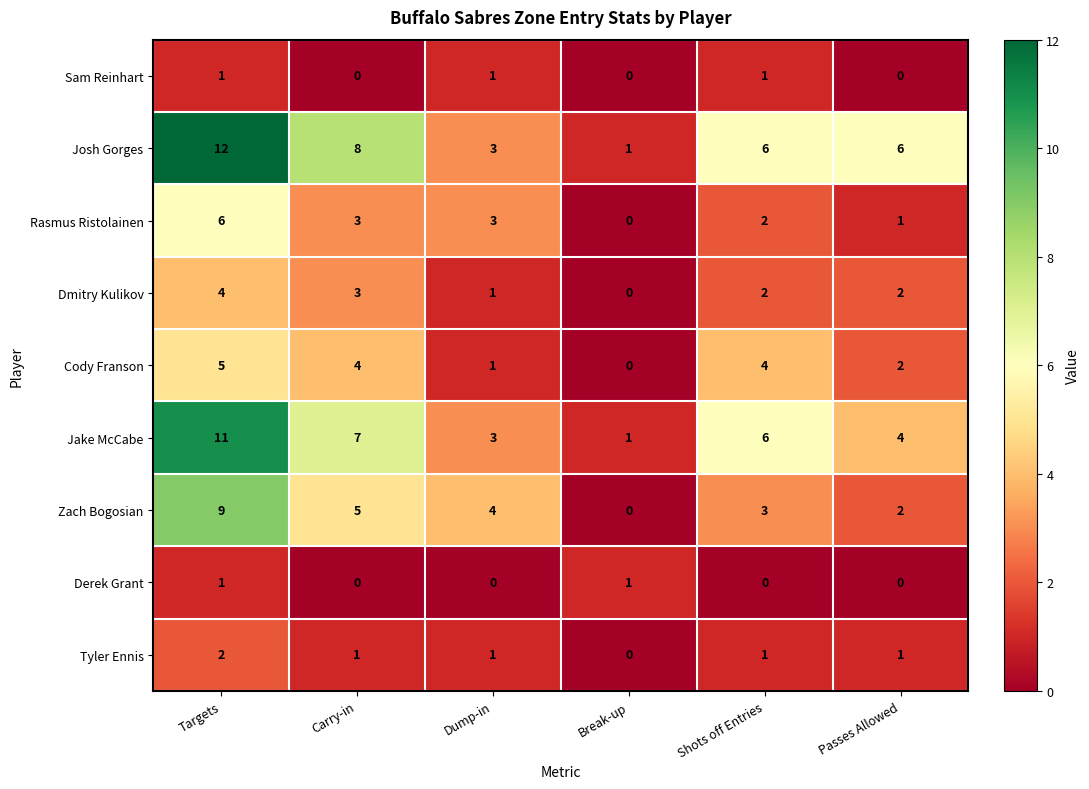

What is the sum of all Rasmus Ristolainen values?

15